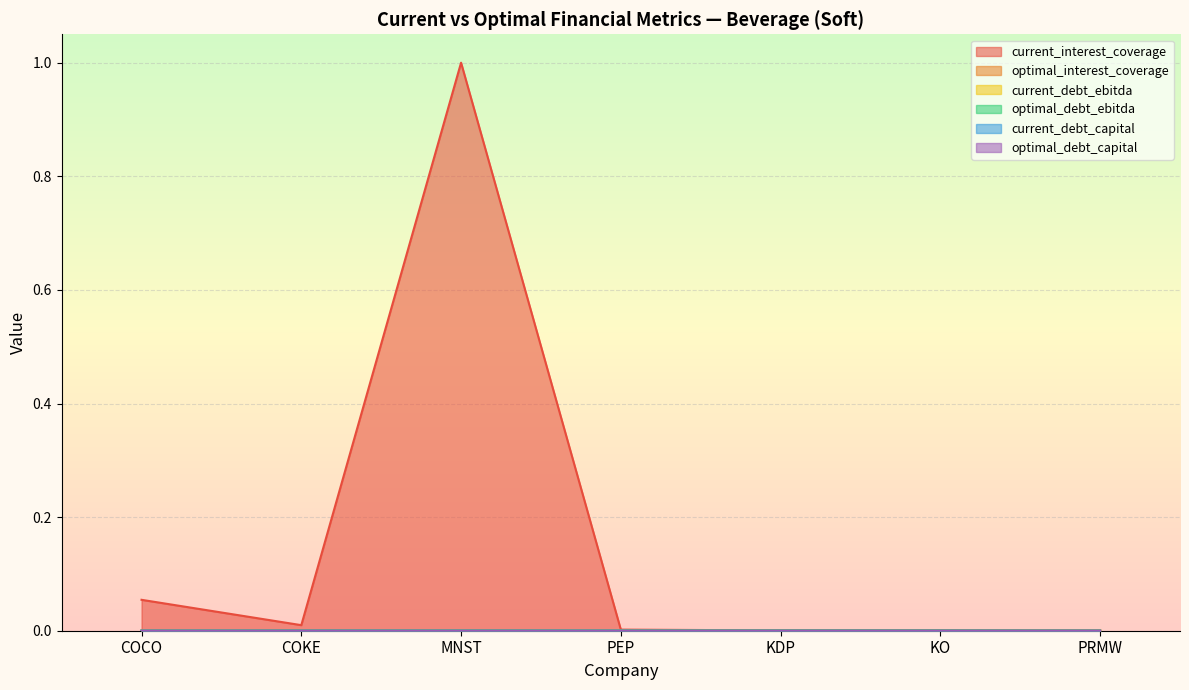

How many lines are shown in the chart?

6